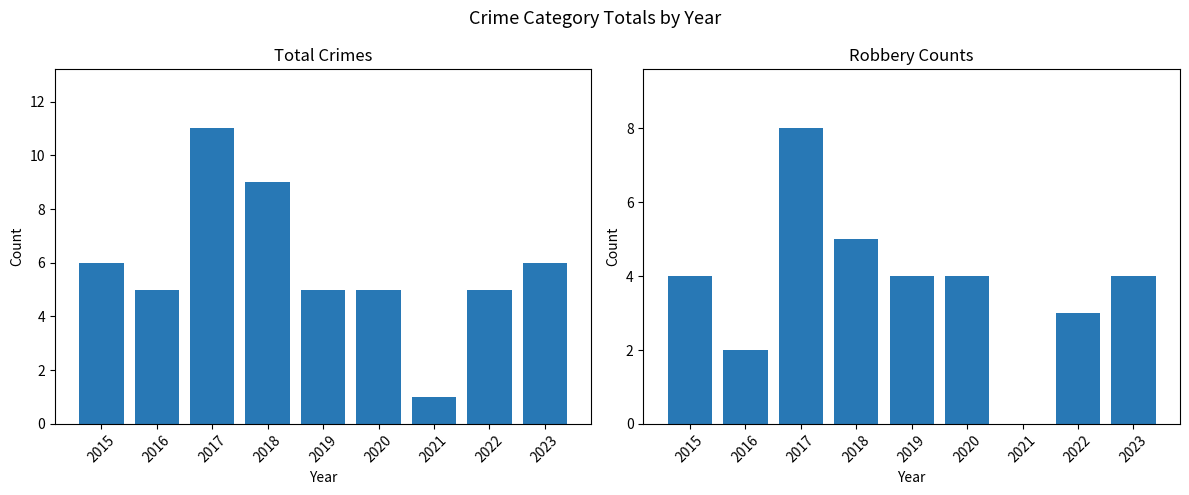

Is the value of Robbery at 2022 greater than the value of Total at 2023?

No